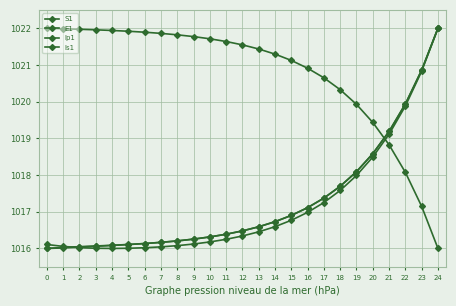

Reading left to right, list all the values displayed in this chart.

S1: 1022.0	1022.0	1022.0	1022.0	1021.9	1021.9	1021.9	1021.9	1021.8	1021.8	1021.7	1021.6	1021.5	1021.4	1021.3	1021.1	1020.9	1020.6	1020.3	1019.9	1019.4	1018.8	1018.1	1017.1	1016.0
E1: 1016.0	1016.0	1016.0	1016.1	1016.1	1016.1	1016.1	1016.2	1016.2	1016.3	1016.3	1016.4	1016.5	1016.6	1016.7	1016.9	1017.1	1017.4	1017.7	1018.1	1018.6	1019.2	1019.9	1020.9	1022.0
Ip1: 1016.0	1016.0	1016.0	1016.1	1016.1	1016.1	1016.1	1016.2	1016.2	1016.3	1016.3	1016.4	1016.5	1016.6	1016.7	1016.9	1017.1	1017.4	1017.7	1018.1	1018.6	1019.2	1019.9	1020.9	1022.0
Is1: 1016.1	1016.1	1016.0	1016.0	1016.0	1016.0	1016.0	1016.0	1016.1	1016.1	1016.2	1016.2	1016.3	1016.5	1016.6	1016.8	1017.0	1017.3	1017.6	1018.0	1018.5	1019.1	1019.9	1020.8	1022.0